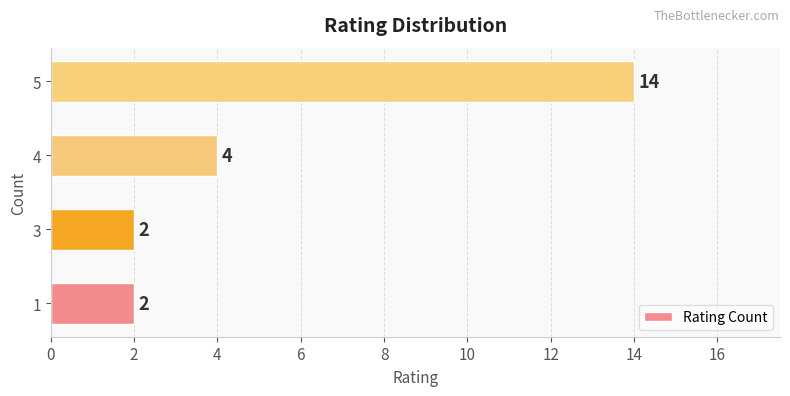

The chart shows a value of 2 at 1. True or false?

True